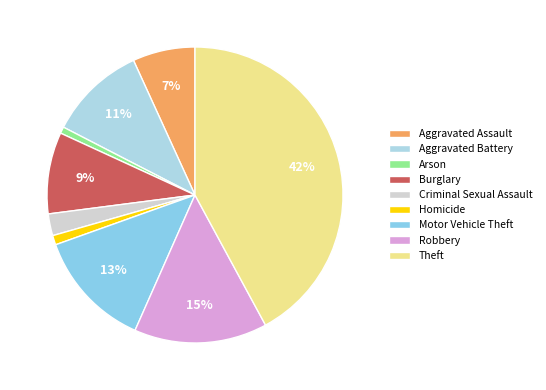

What percentage do Theft and Aggravated Assault together represent?

48.9%